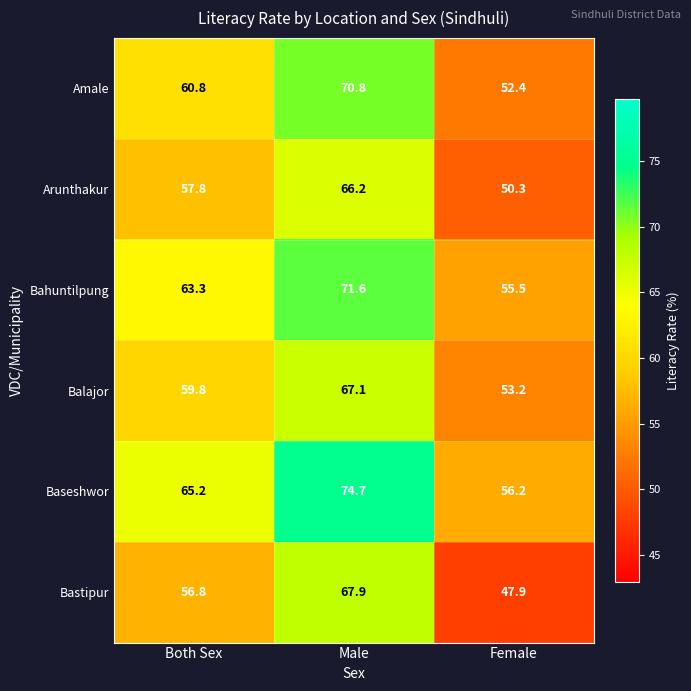

Which category has the highest value across all series?

Male